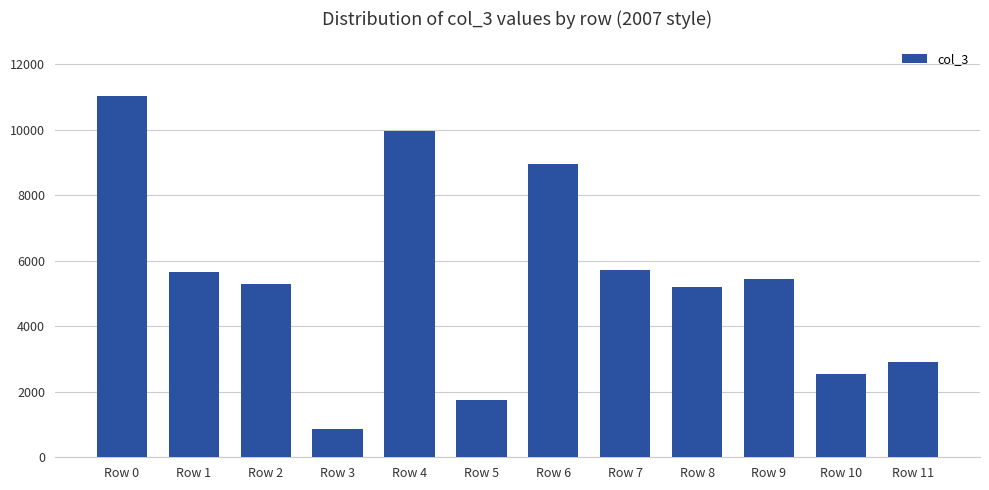

At which category does the chart reach its peak across all series?

Row 0